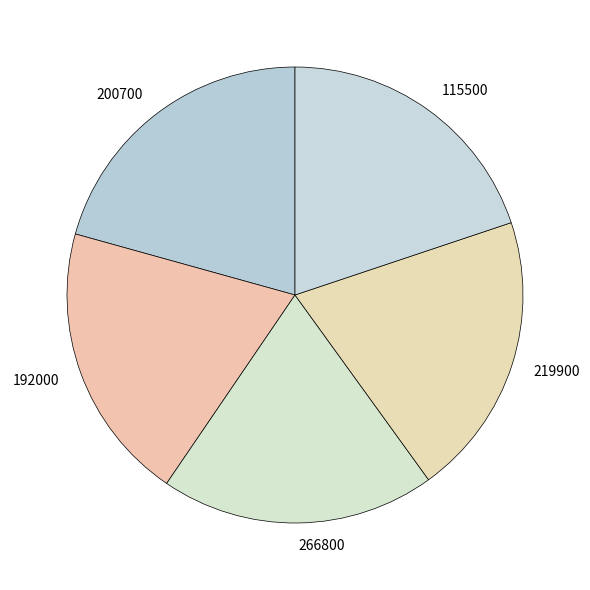

Is the sum of 219900 and 266800 greater than half?

No